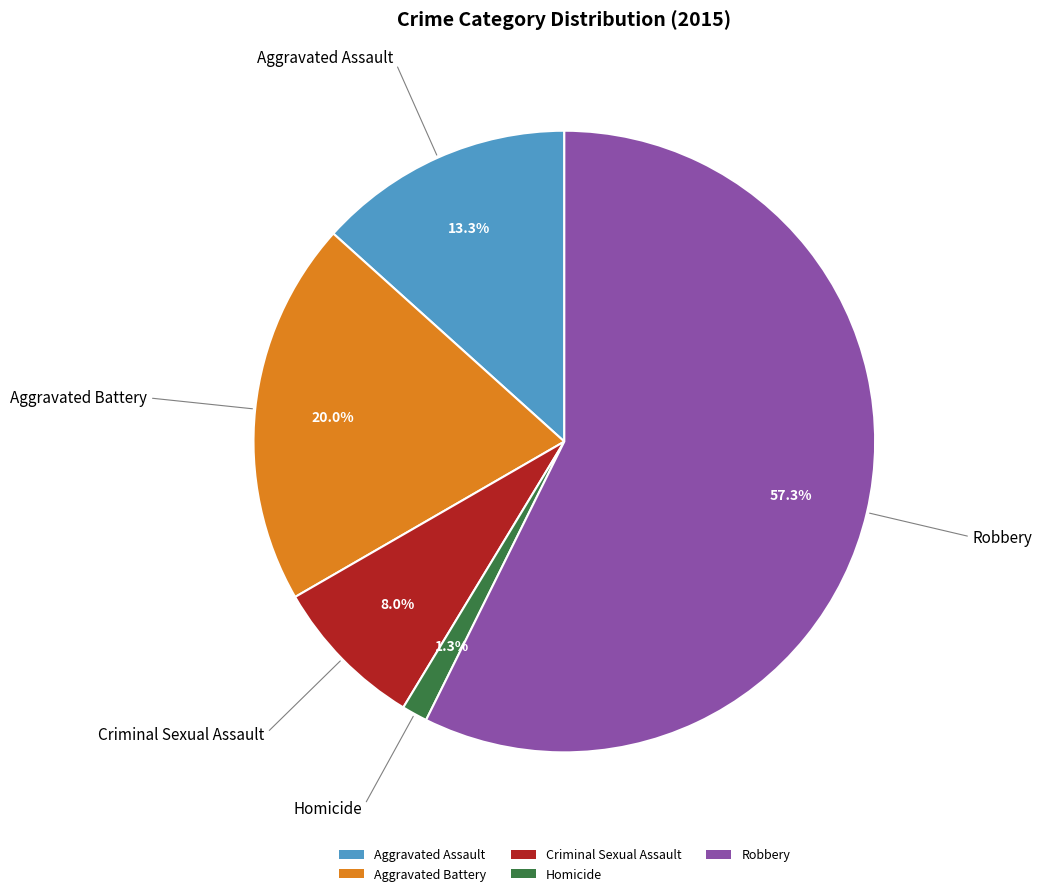

To the nearest percent, what is the combined percentage of Homicide and Robbery?

59%